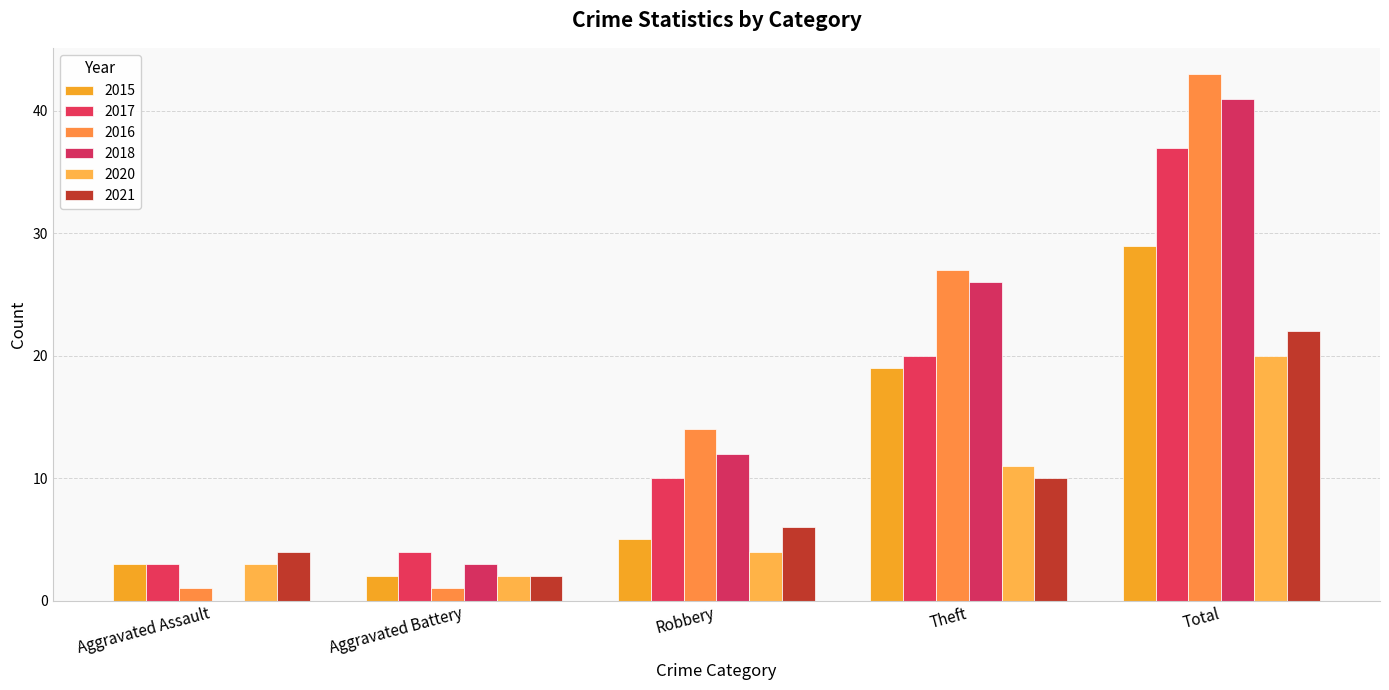

Reading left to right, transcribe all the data shown in this chart.

2015: 3	2	5	19	29
2017: 3	4	10	20	37
2016: 1	1	14	27	43
2018: 0	3	12	26	41
2020: 3	2	4	11	20
2021: 4	2	6	10	22